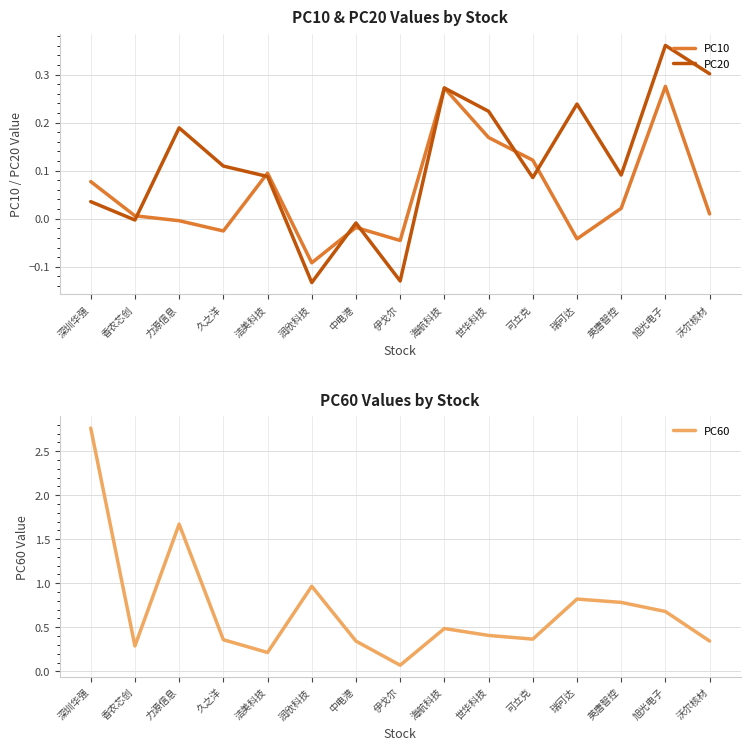

At which label does PC20 first exceed 0?

深圳华强